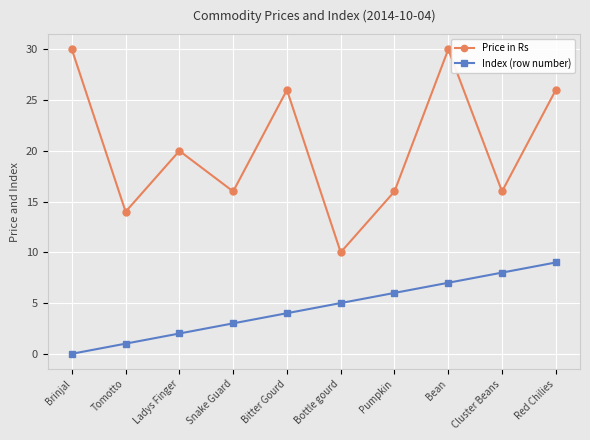

What is the sum of the Price in Rs values at Pumpkin and Ladys Finger?

36